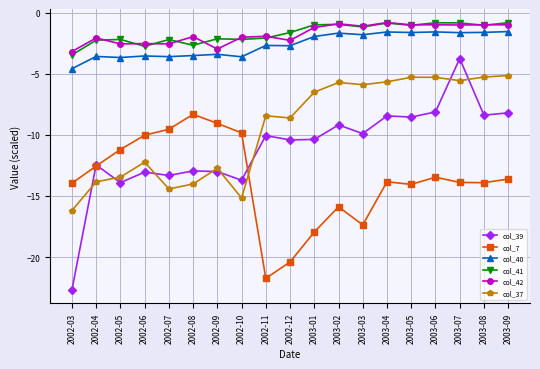

What are all the series names shown in the legend?

col_39, col_7, col_40, col_41, col_42, col_37